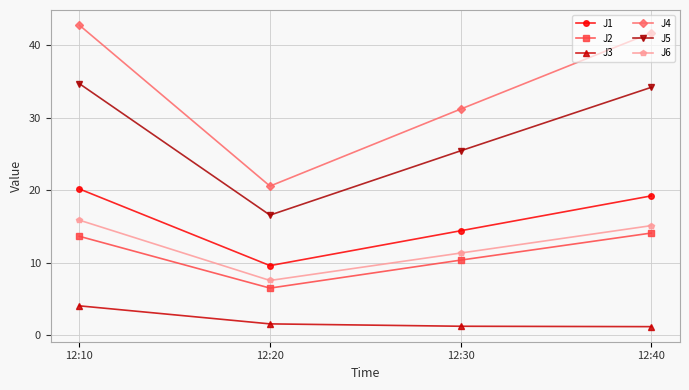

How many lines are shown in the chart?

6